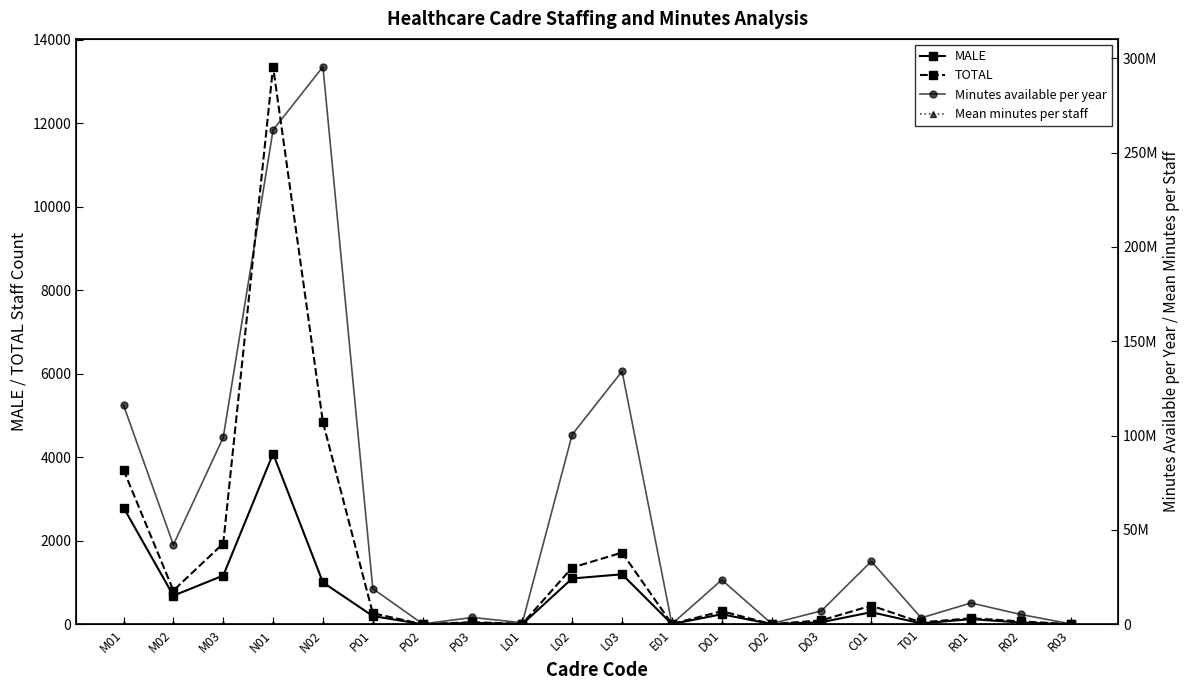

True or false: Mean minutes per staff and MALE intersect in this chart.

False